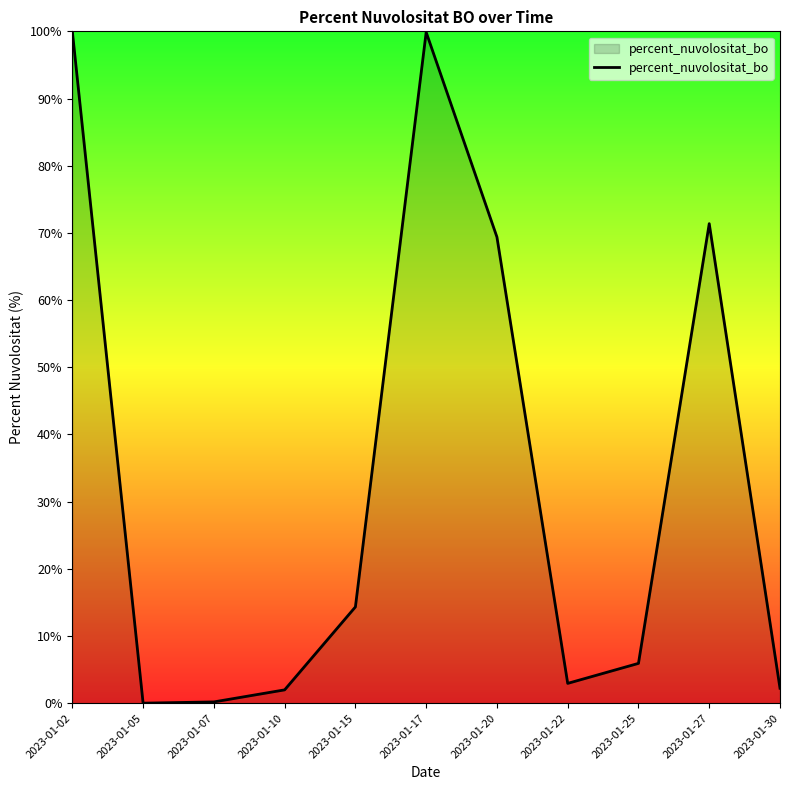

The chart shows a value of 100.0 at 2023-01-02. True or false?

True